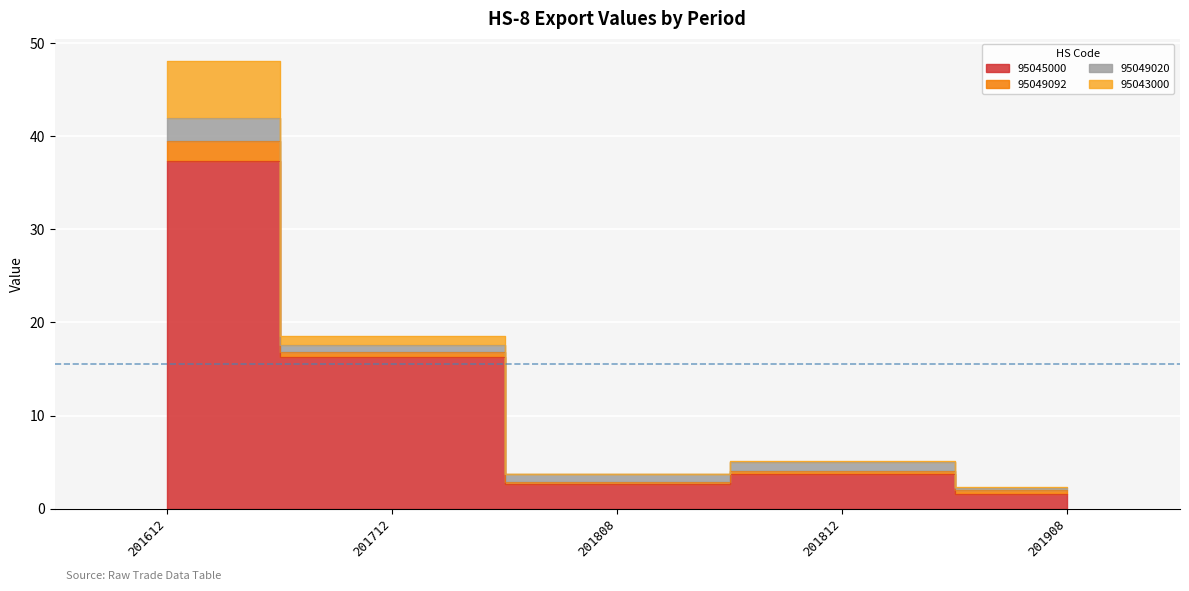

How many categories are shown in the chart?

5